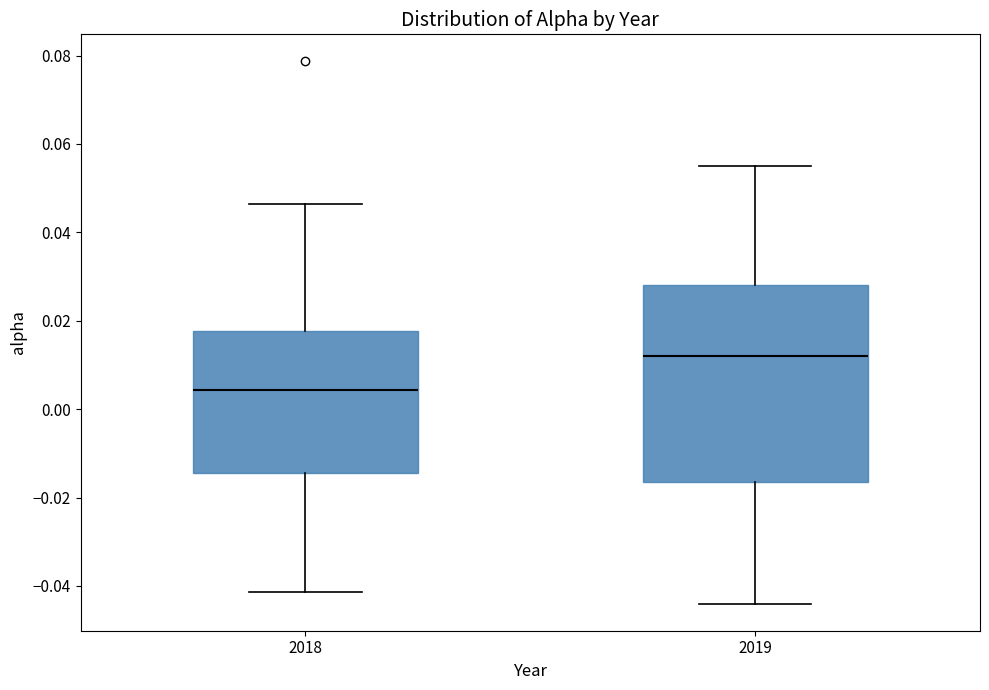

Where does the lower whisker of the box at x = 2019 end on the y-axis? The values are not printed on the chart, so give them approximately, as read against the axis.

-0.044